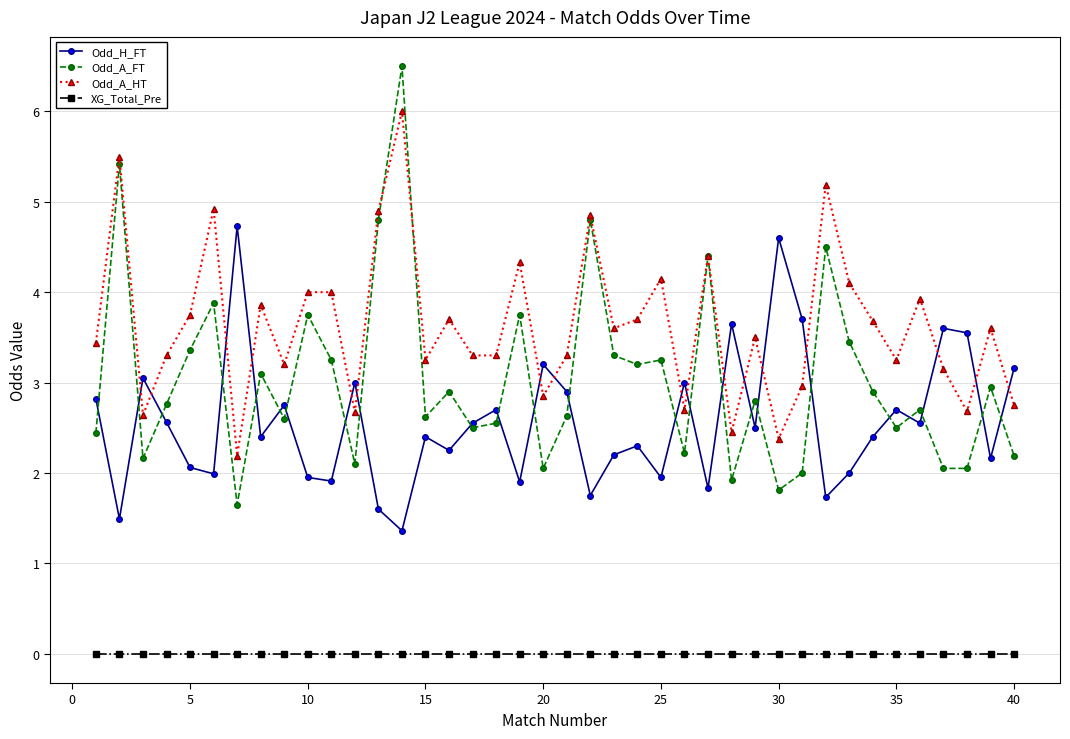

List the series in order of their peak value, lowest first.

XG_Total_Pre, Odd_H_FT, Odd_A_HT, Odd_A_FT